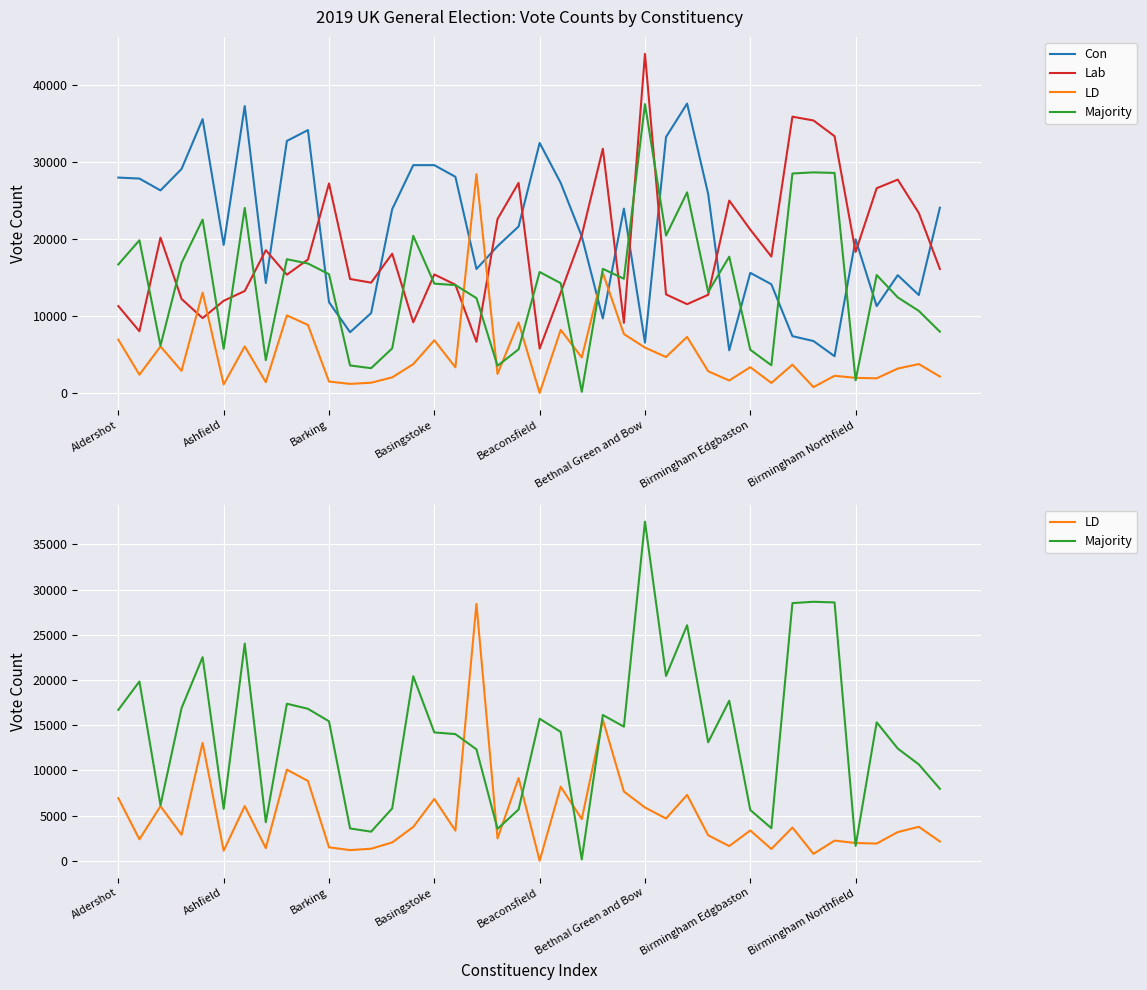

Which has a higher value, 27 or 16?

27